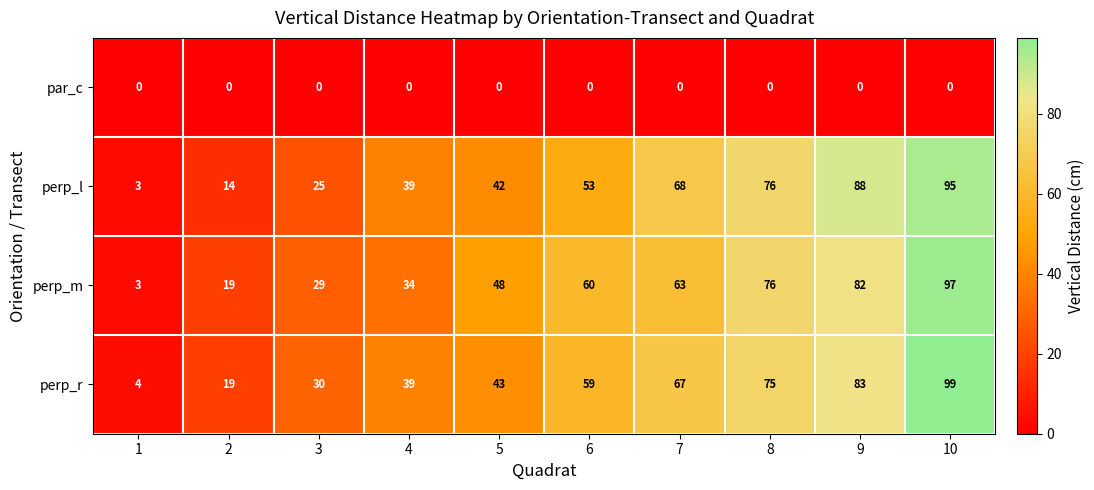

Rank the series at 3 from lowest to highest value.

par_c, perp_l, perp_m, perp_r